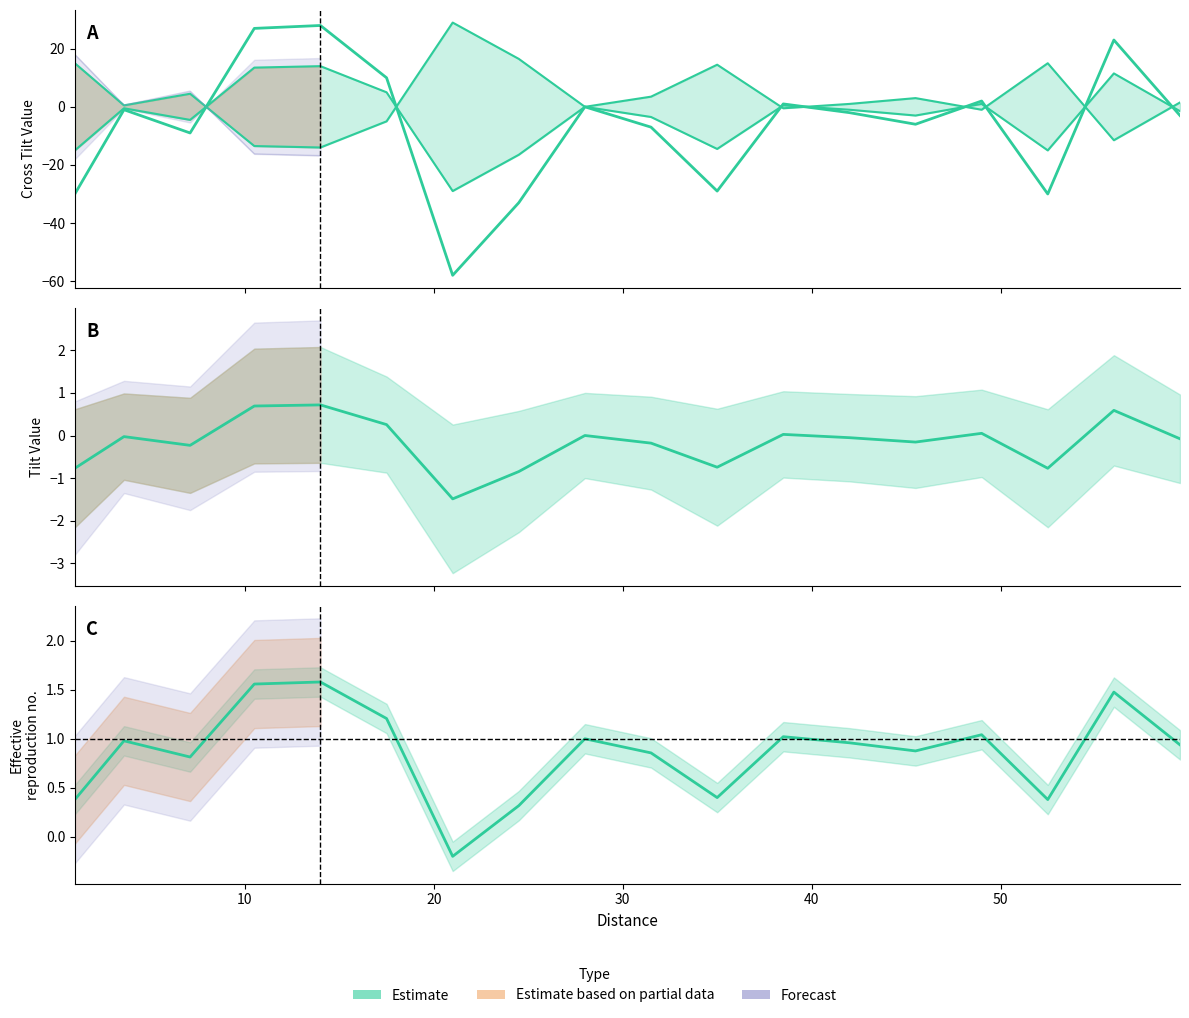

What is the average value?

3.2